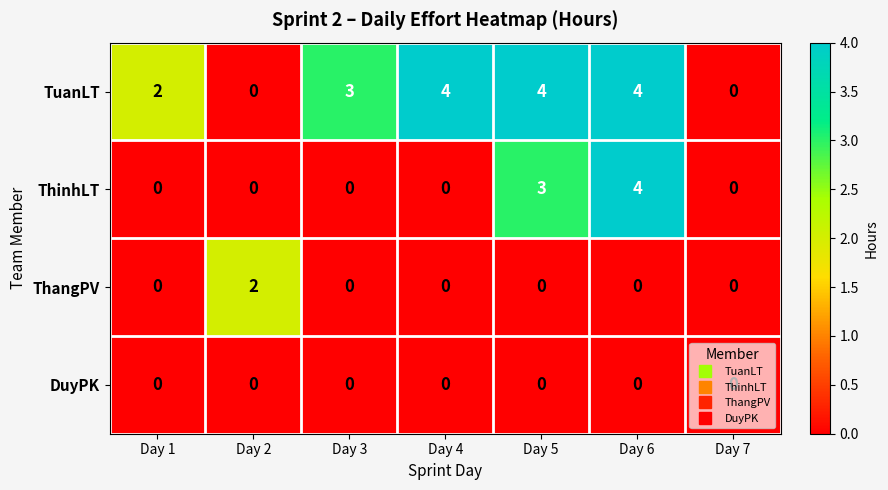

The value of ThinhLT at Day 6 is 4. True or false?

True